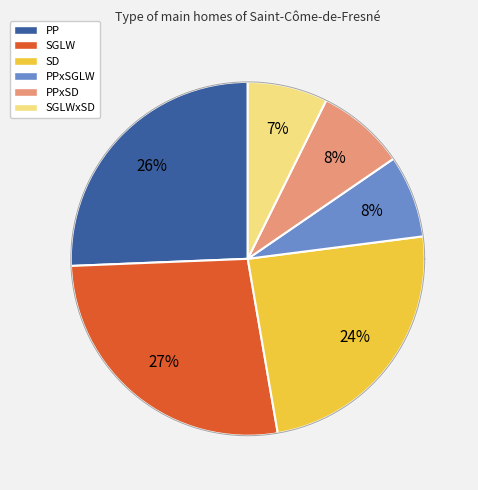

How much of the chart is everything except SGLW?

72.9%